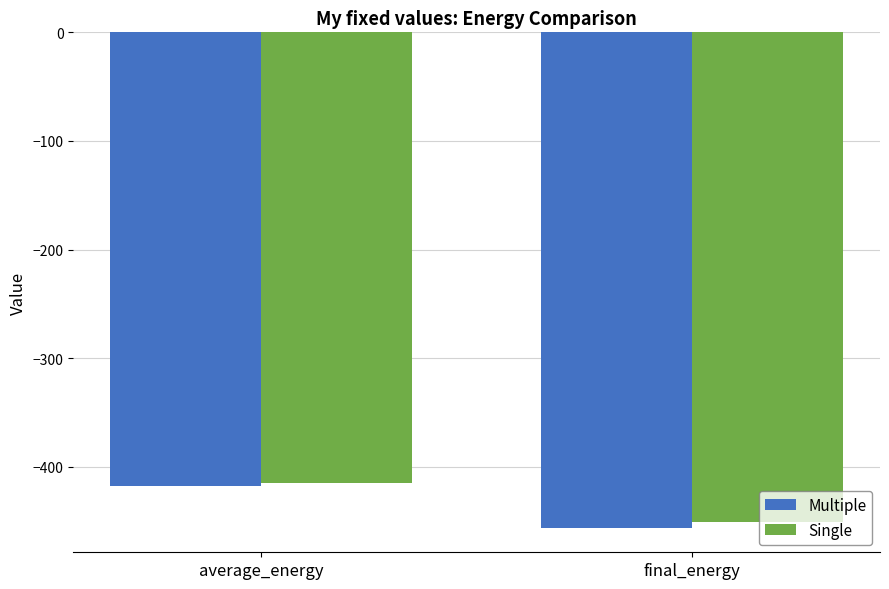

How many groups of bars are there?

2